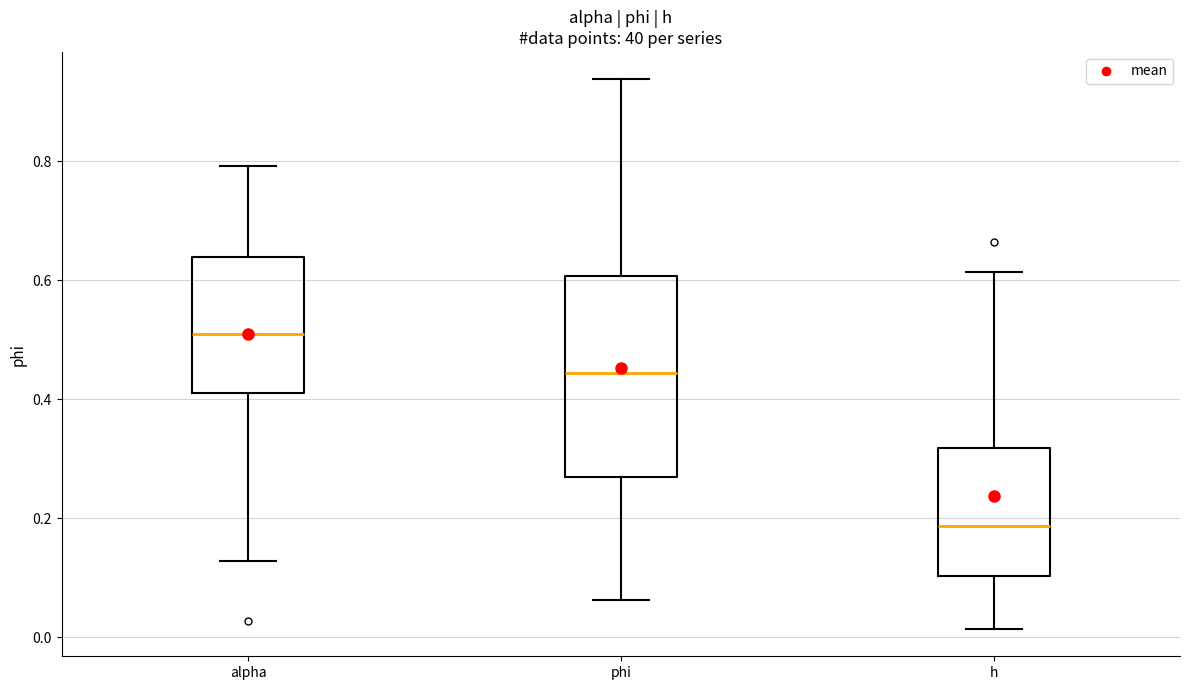

Reading left to right, transcribe this box plot: for each box, give where its median line is, the range the box spans, and where its two whiskers end, as read against the y-axis. The values are not printed on the chart, so give them approximately, as read against the axis.

alpha: median 0.50, box 0.42 to 0.64, whiskers 0.12 to 0.80
phi: median 0.44, box 0.26 to 0.60, whiskers 0.06 to 0.94
h: median 0.18, box 0.10 to 0.32, whiskers 0.02 to 0.62